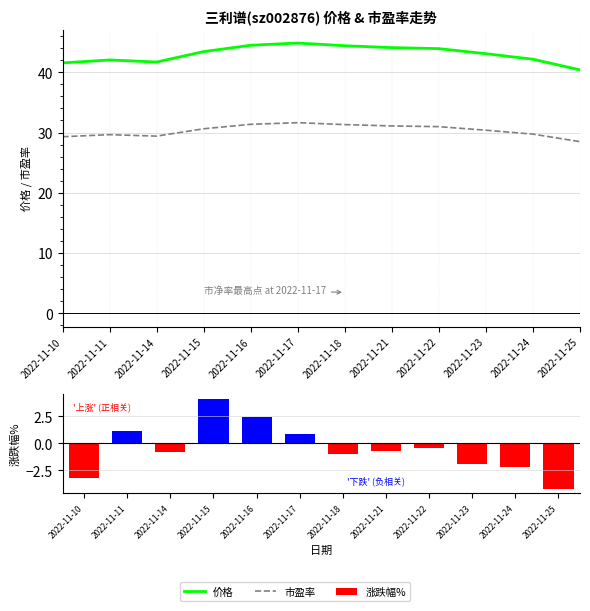

What is the difference between the second highest and minimum values in the 市盈率 series?

2.9